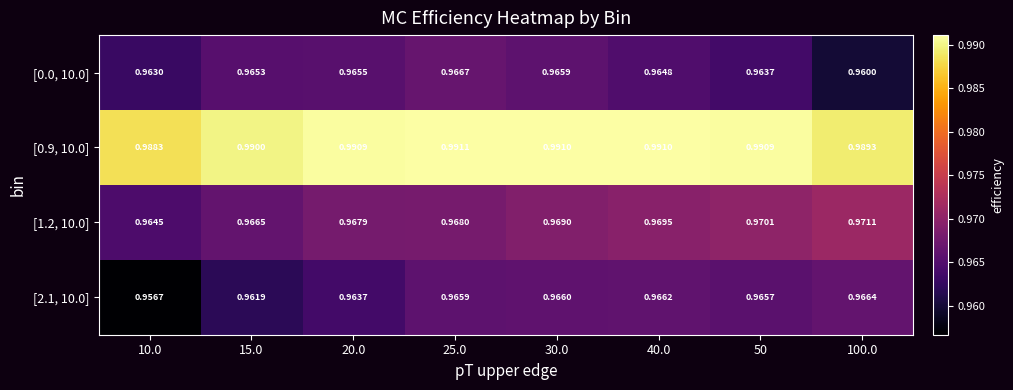

Is the value of [2.1, 10.0] at 100.0 greater than the value of [0.9, 10.0] at 10.0?

No